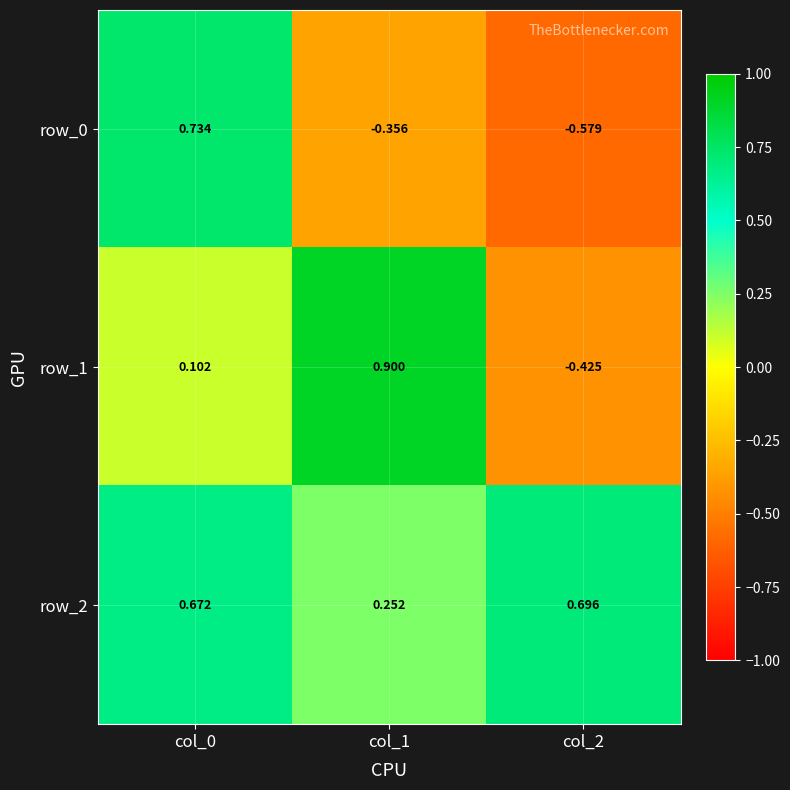

What is the difference between the row_1 values at col_0 and col_2?

0.5